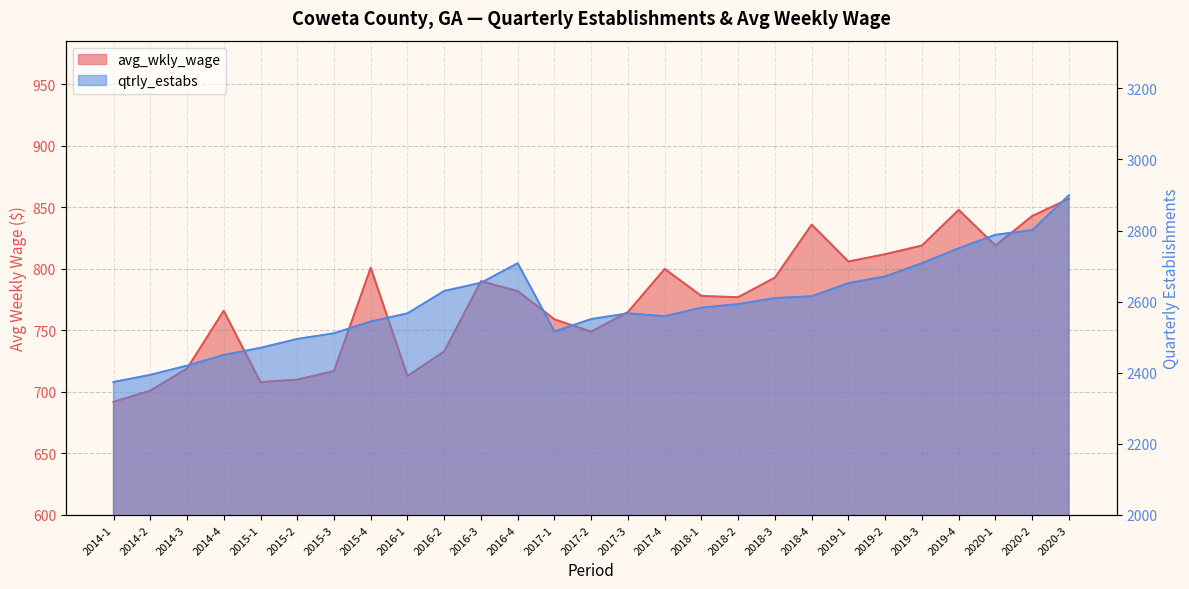

At which category is the sum across all series the highest?

2020-3